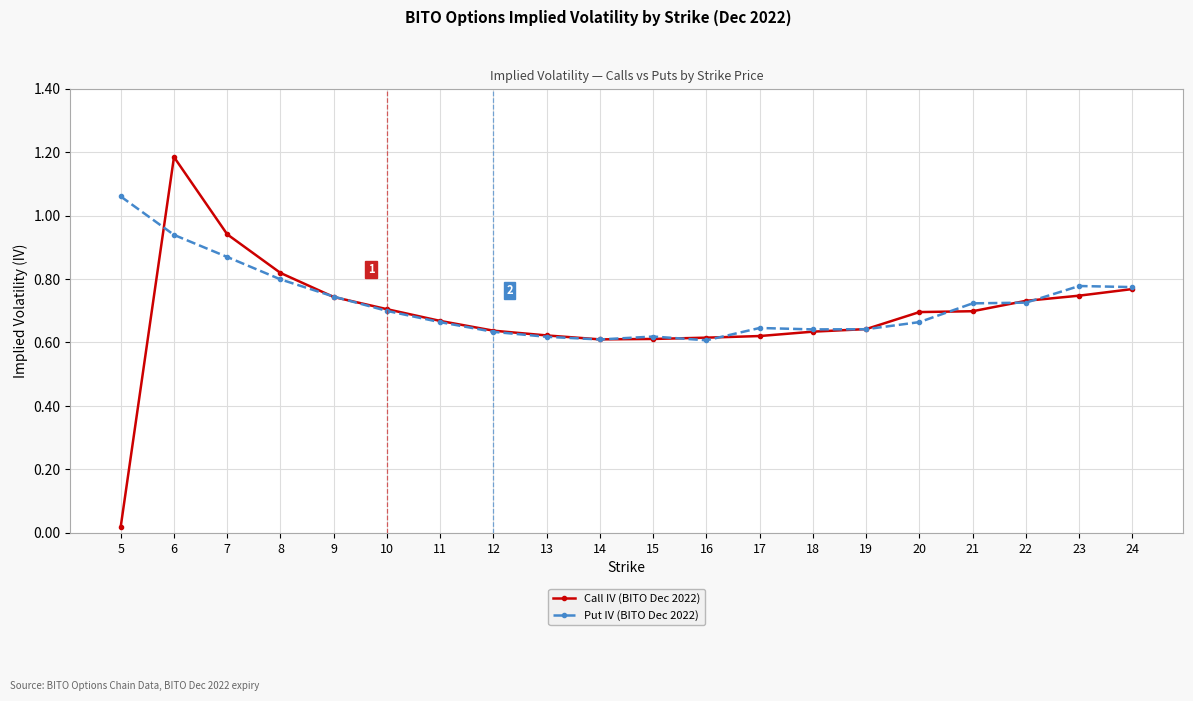

Count the Put IV (BITO Dec 2022) values in the range 0 to 1.

19